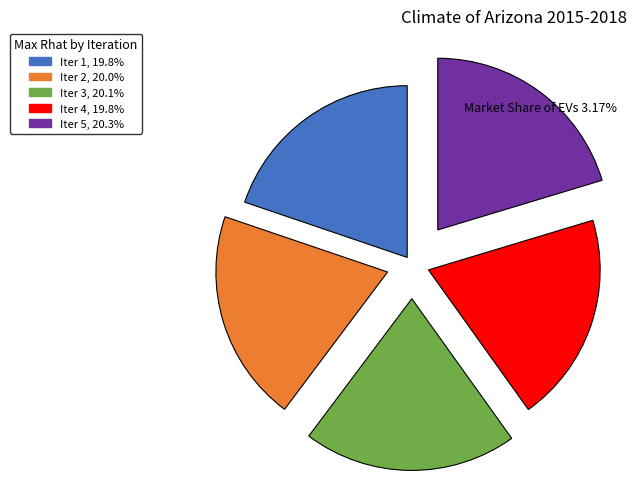

Is there any slice that represents more than half of the pie?

No